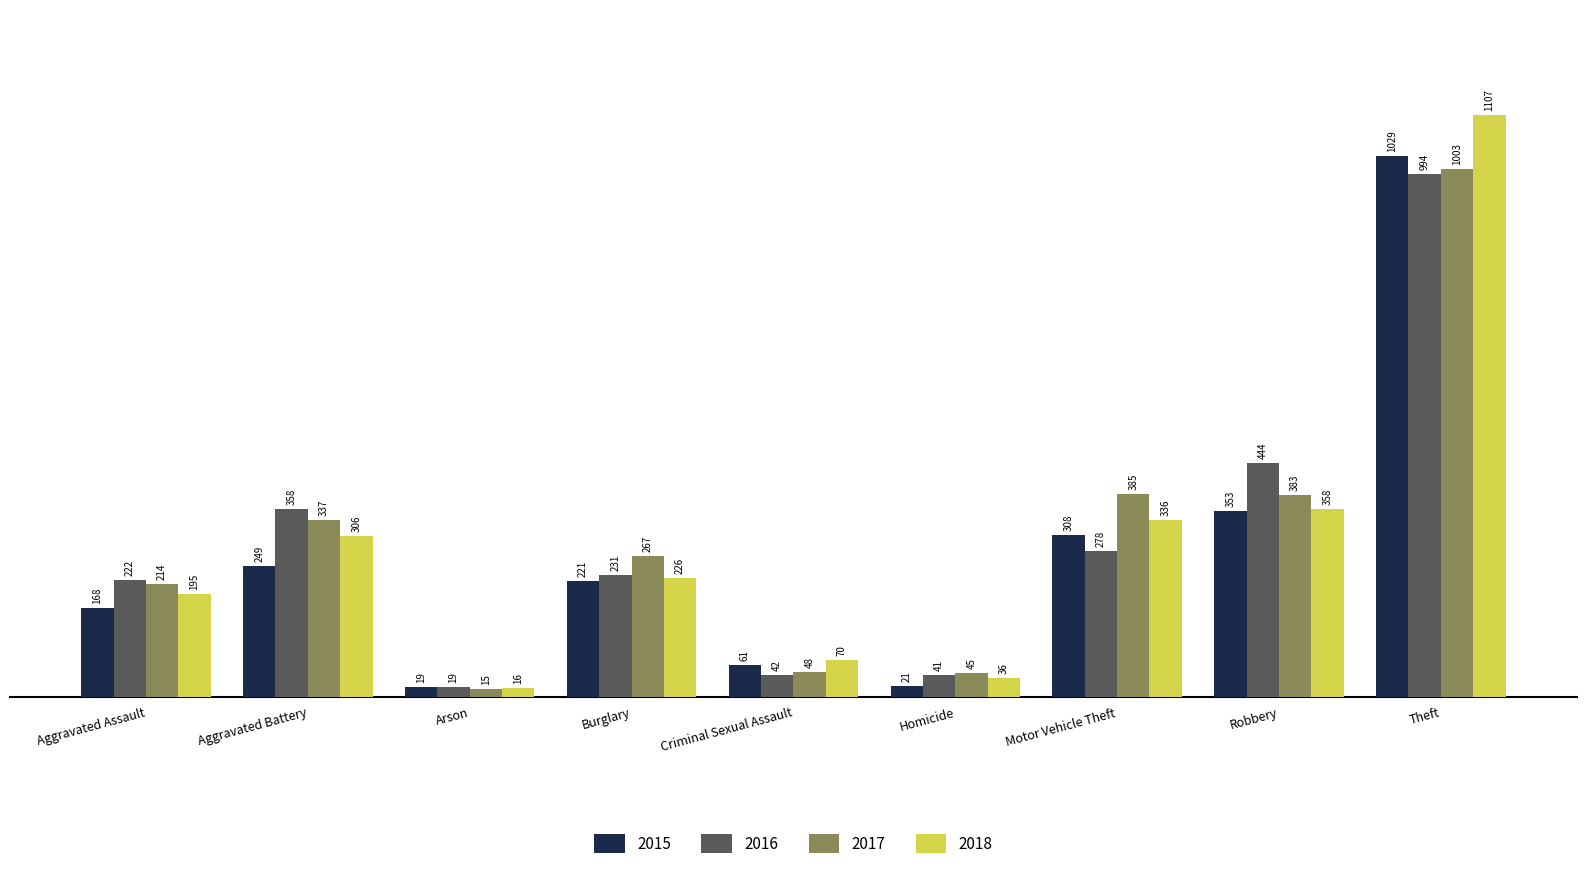

How many distinct data groups are displayed?

4